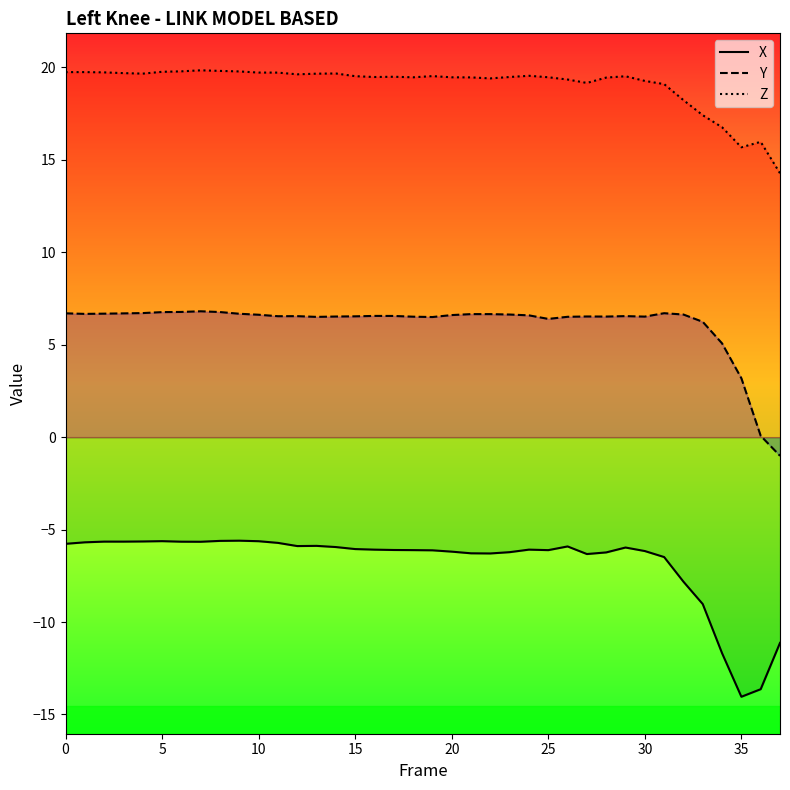

Which series has the largest range (max minus min)?

X